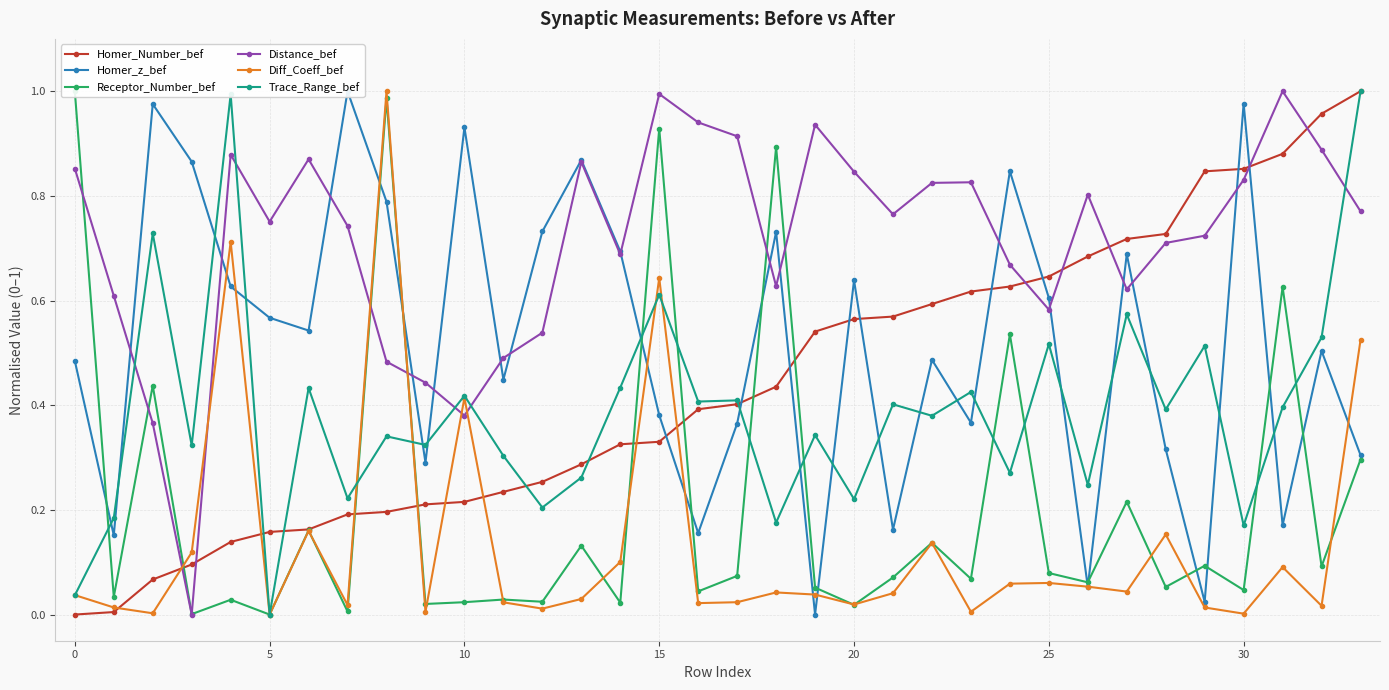

True or false: Homer_Number_bef has more than 0 interior local peaks.

False